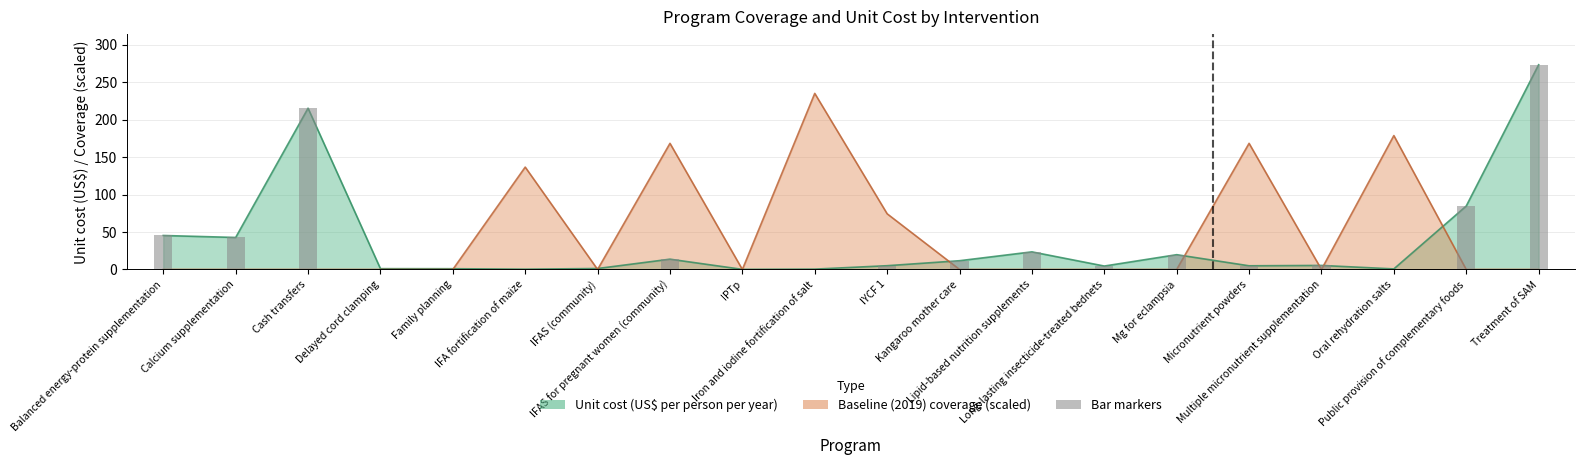

Is the value of Baseline (2019) coverage at IPTp greater than the value of Unit cost (US$ per person per year) at Cash transfers?

No